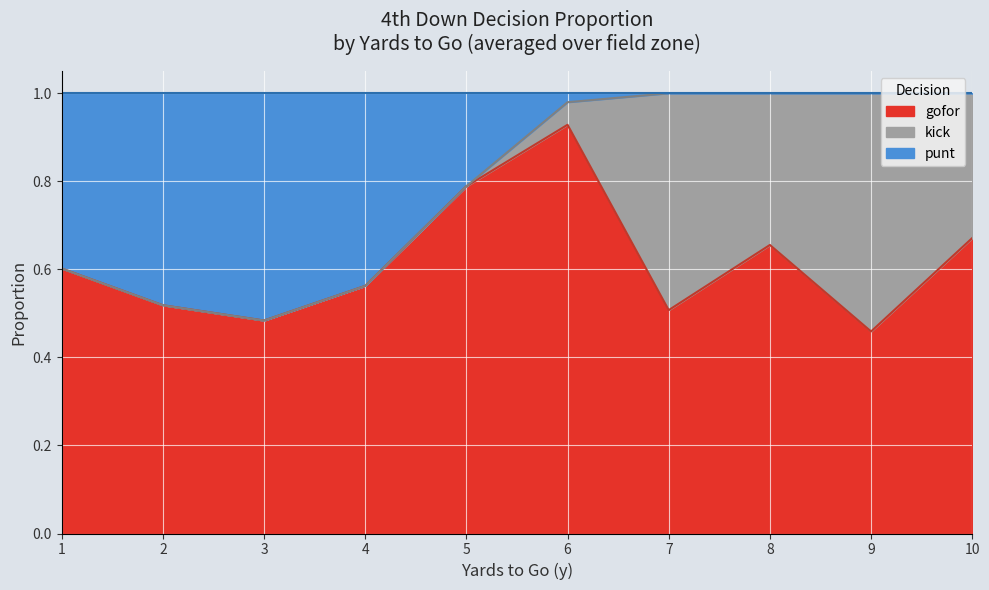

True or false: kick has more than 1 interior local peaks.

True